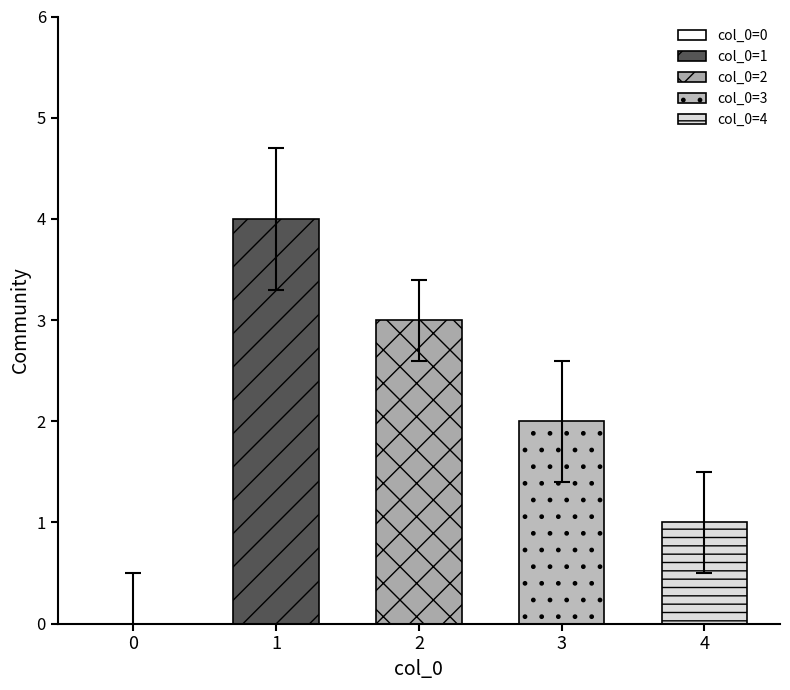

What is the difference between the maximum and second lowest values?

3